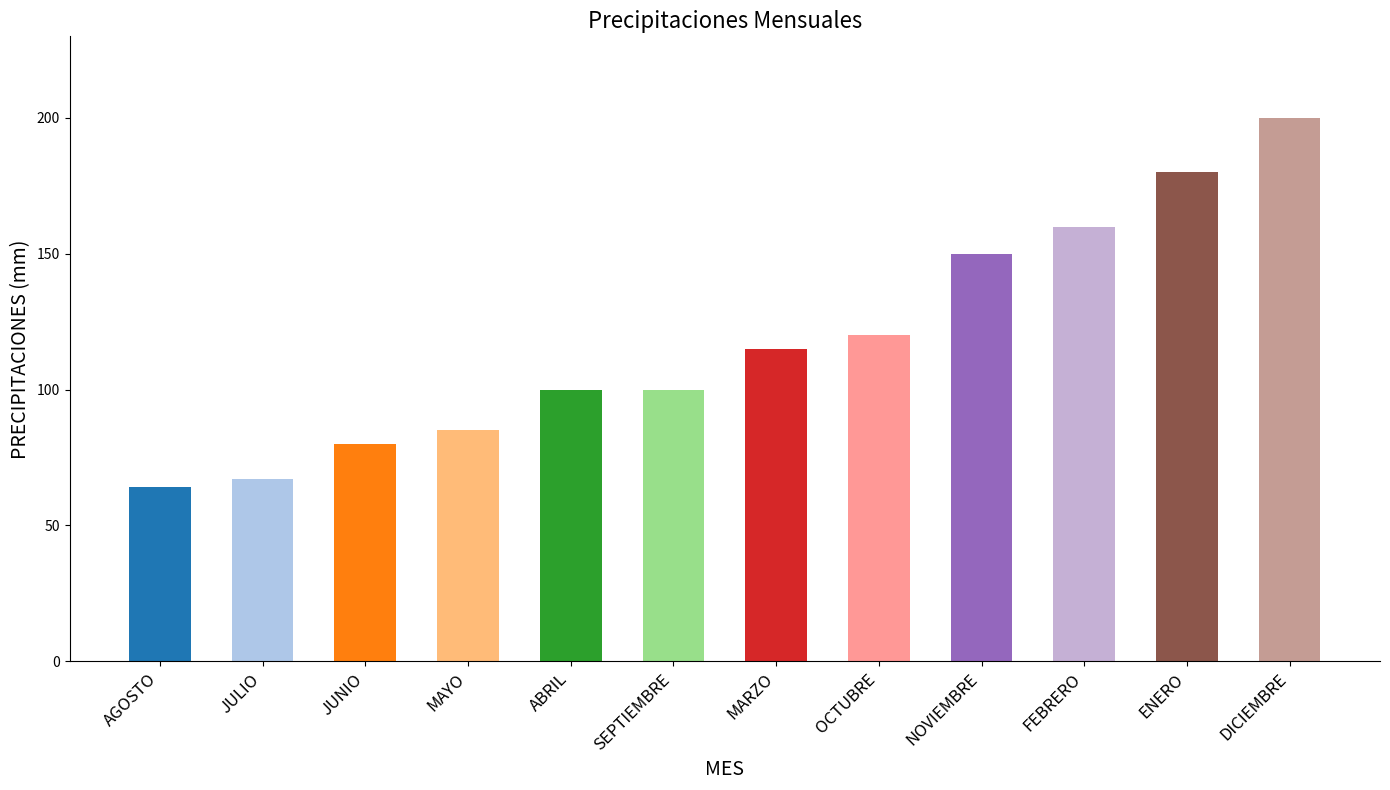

At which label is the value closest to 132?

OCTUBRE